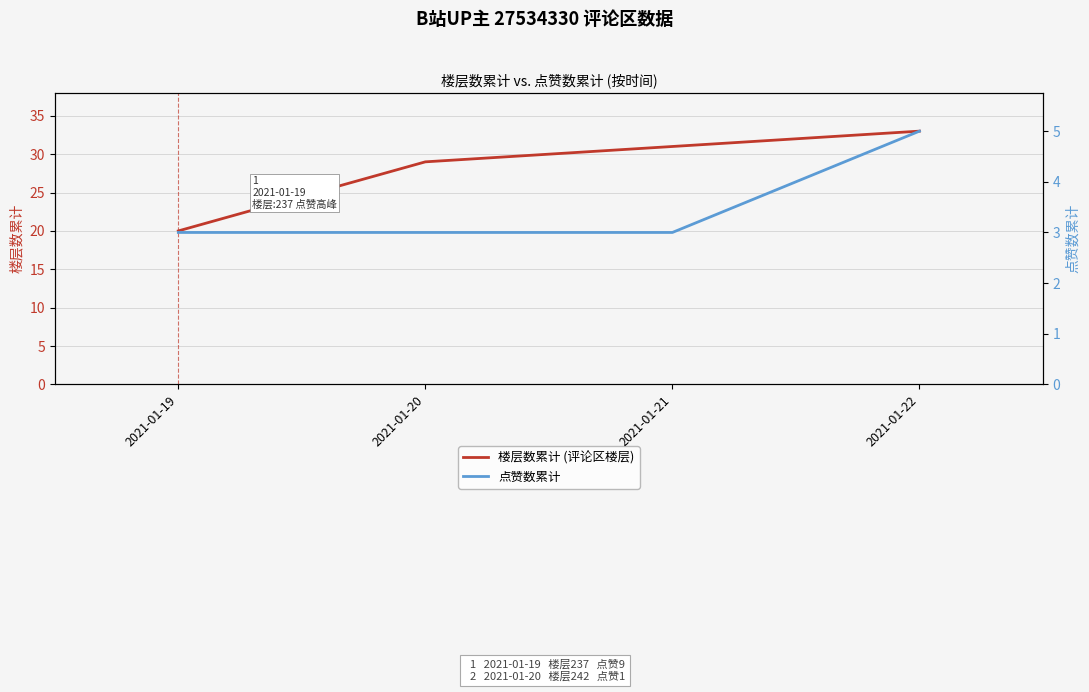

At which label does 点赞数累计 reach its peak?

2021-01-22